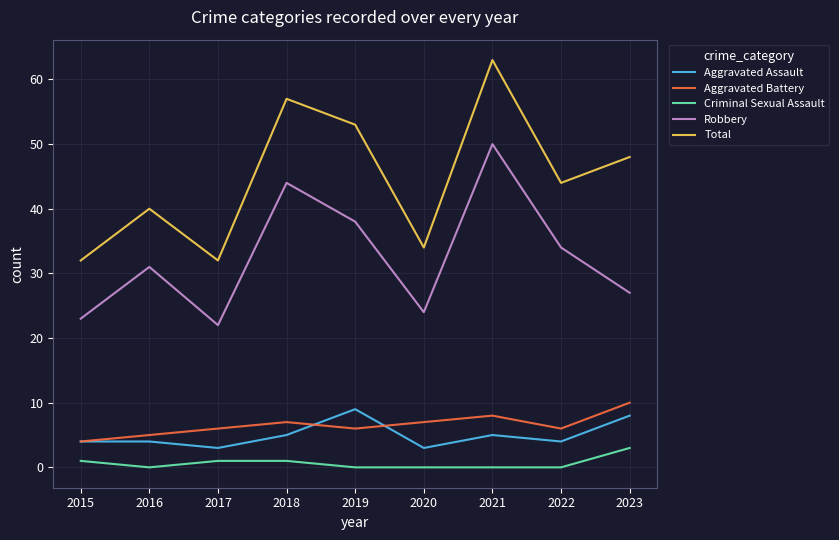

Which series has the largest total across all categories?

Total